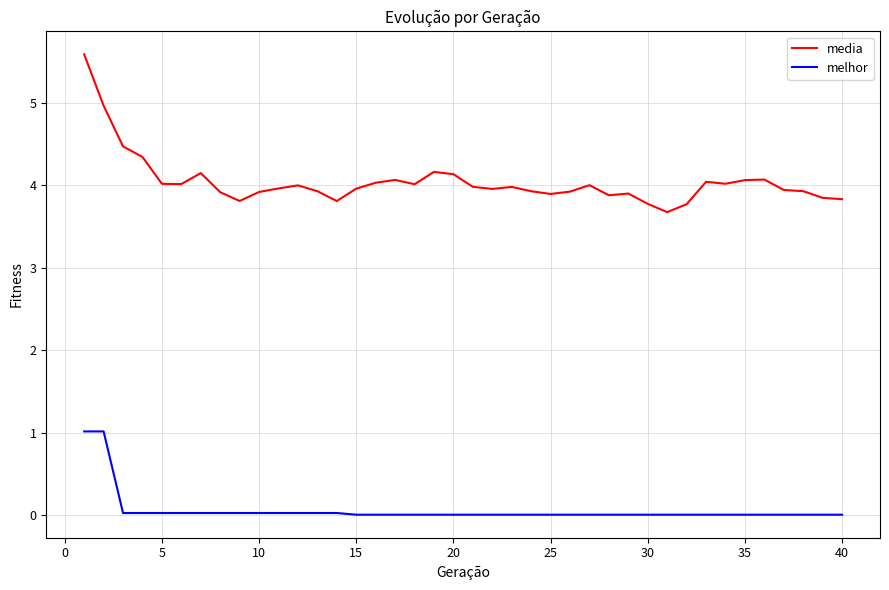

True or false: melhor and media cross at least once.

False